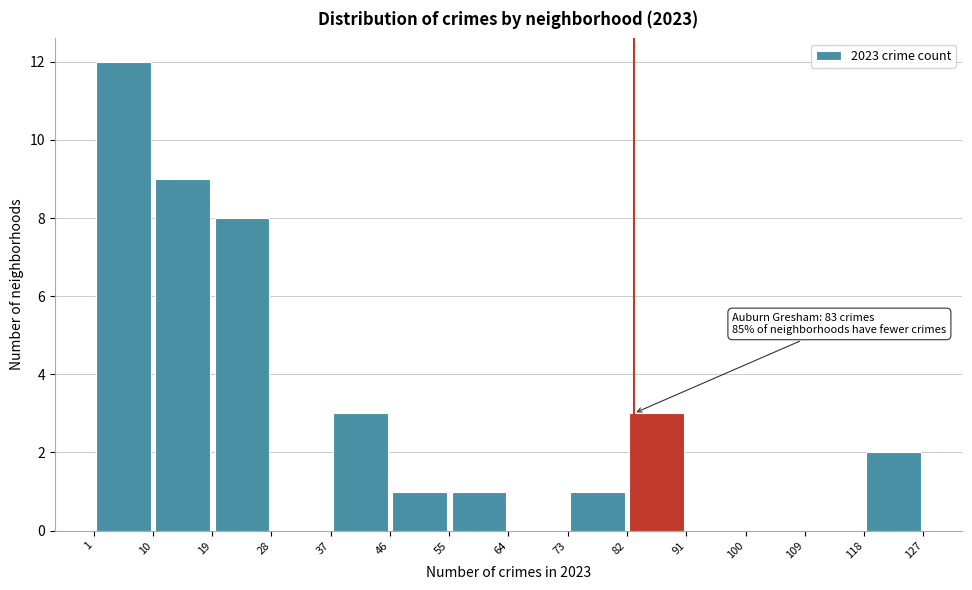

Which range on the x-axis has the tallest bar?

1 to 10